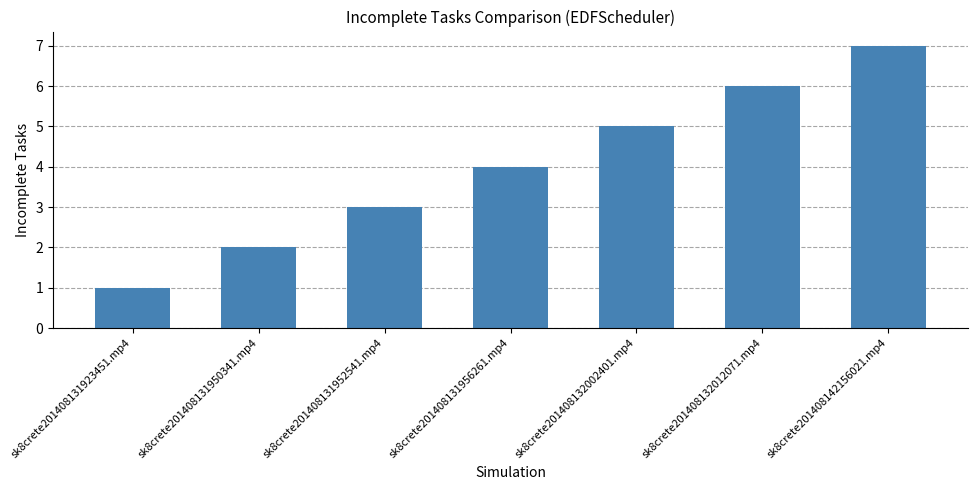

What is the label of the 7th bar from the left?

sk8crete201408142156021.mp4